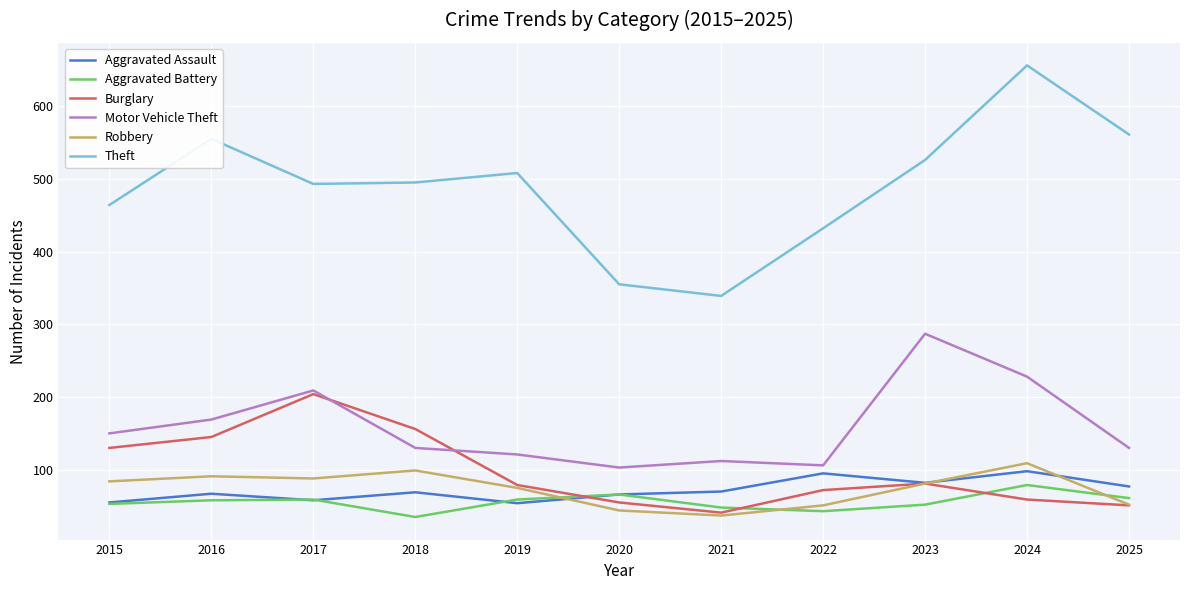

What is the difference between the highest and lowest values at 2019?

454